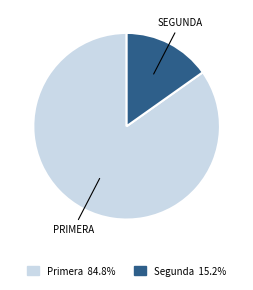

Is there a majority slice in this chart?

Yes